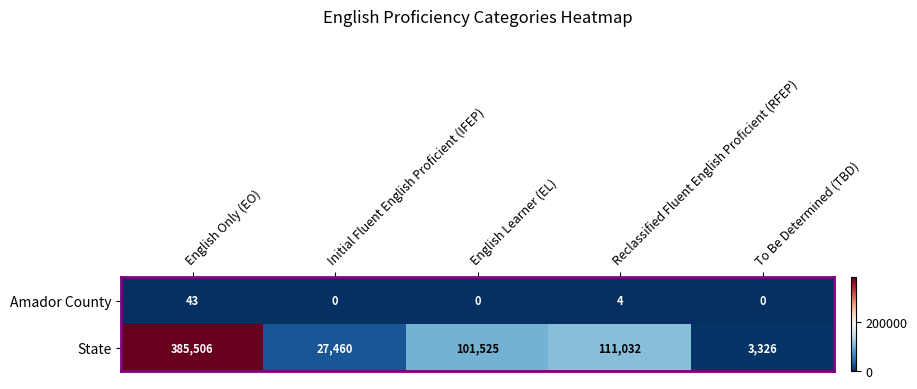

What is the difference between the second highest and second lowest values in the Amador County series?

4